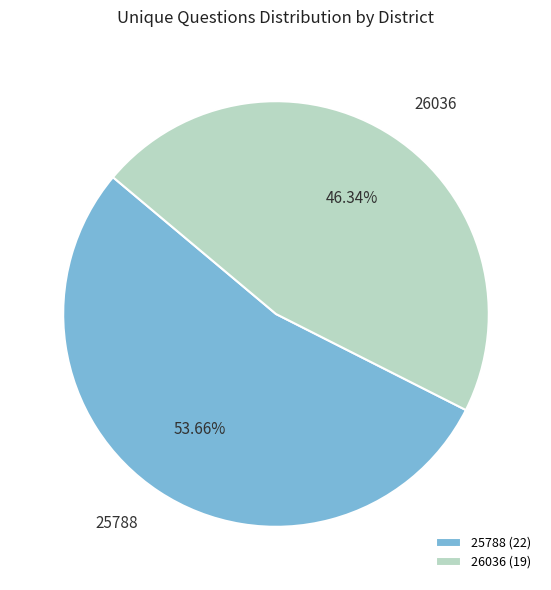

What is the largest slice in the pie chart?

25788